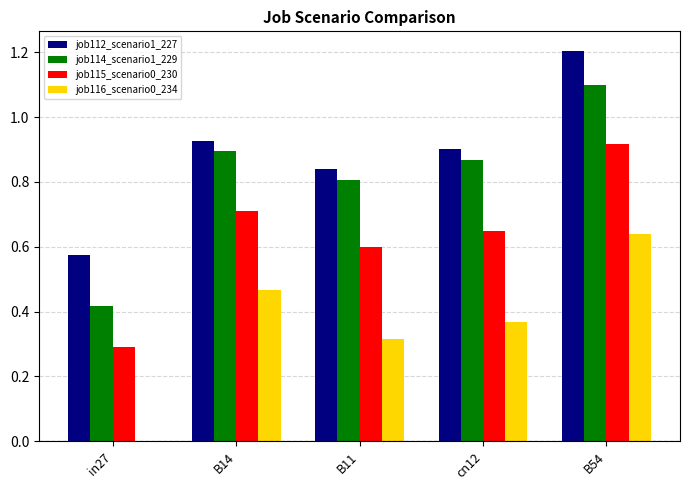

What is the sum of all job114_scenario1_229 values?

4.1